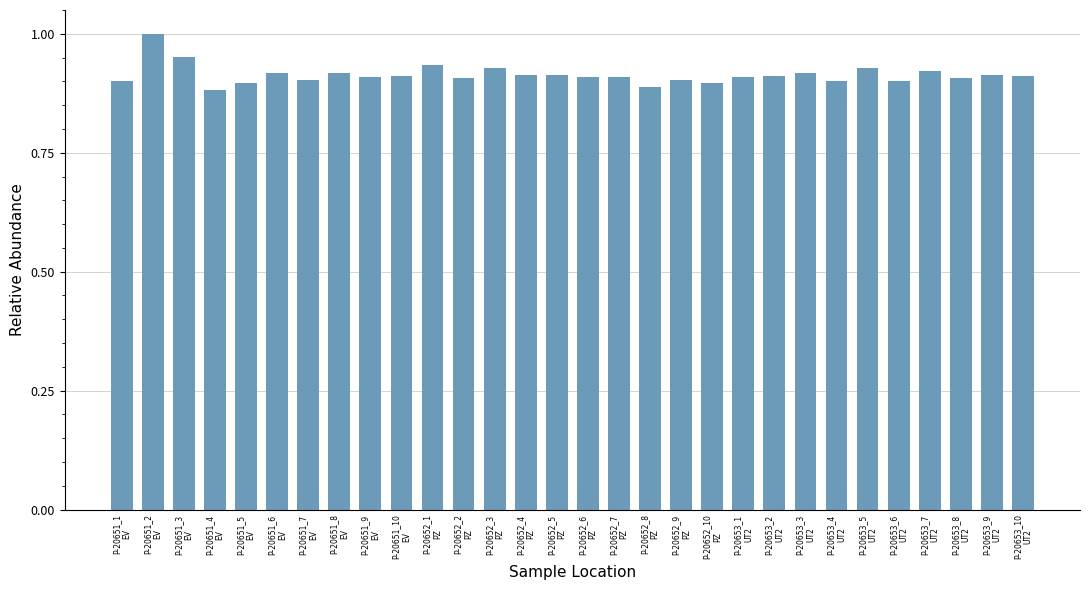

How many bars are there in total?

30